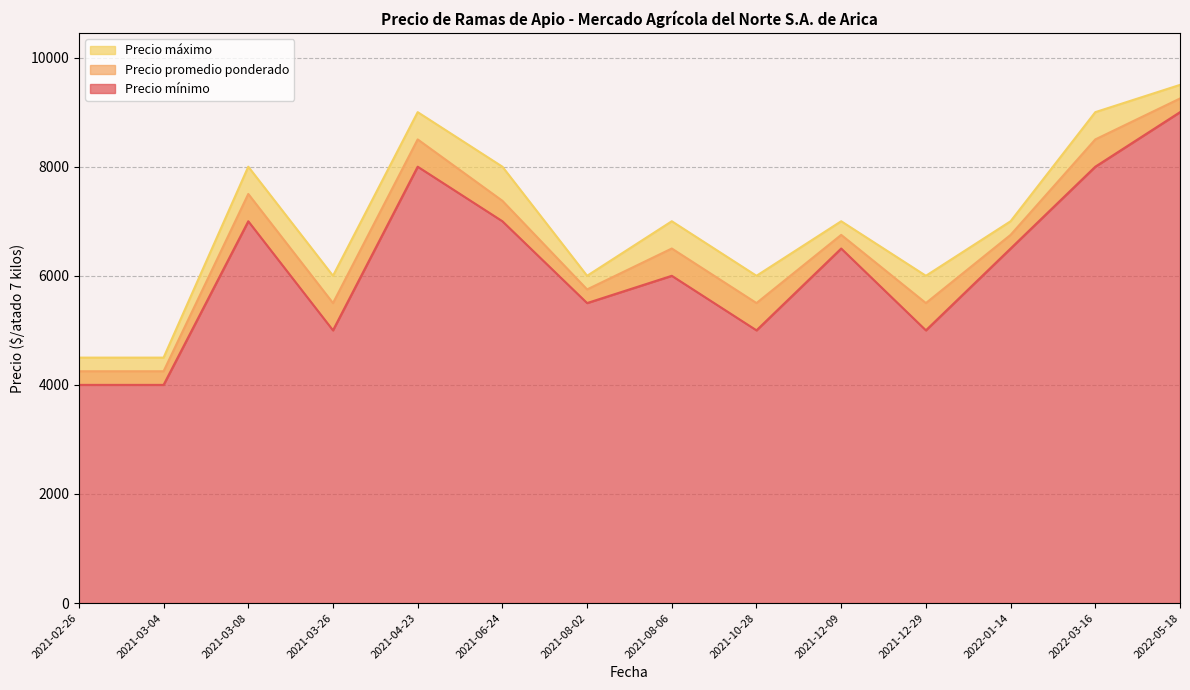

What is the difference between the maximum and minimum values in the Precio mínimo series?

5000